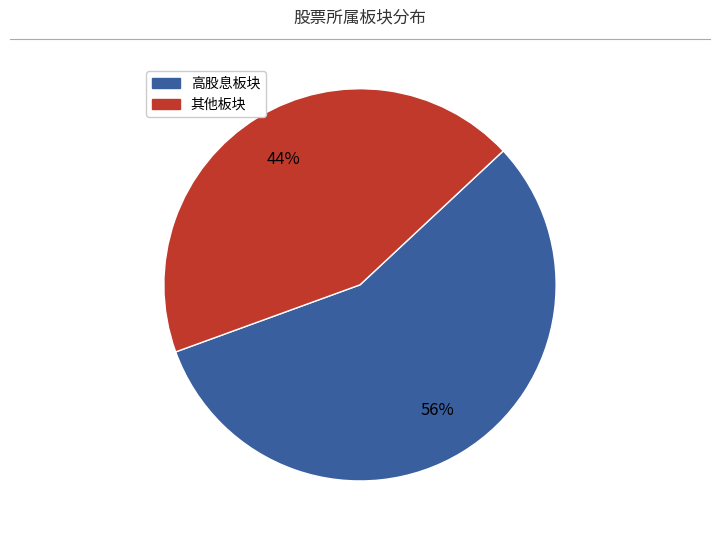

What is the smallest slice in the pie chart?

其他板块